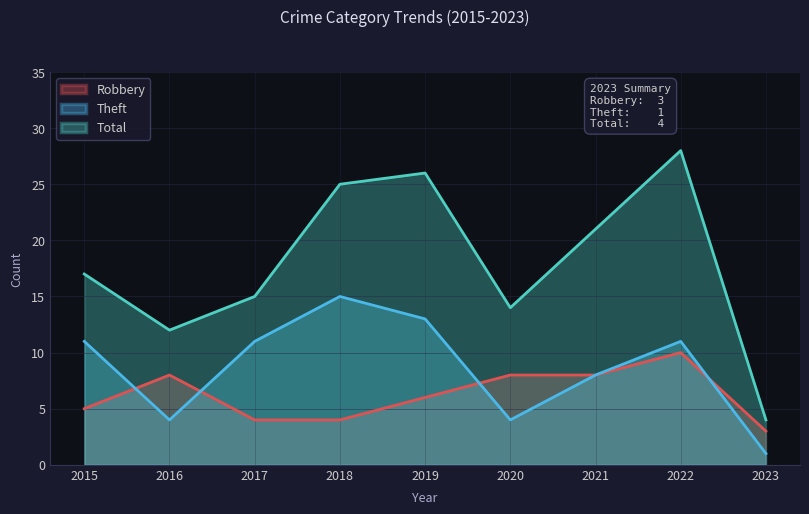

Which category has the lowest value across all series?

2023